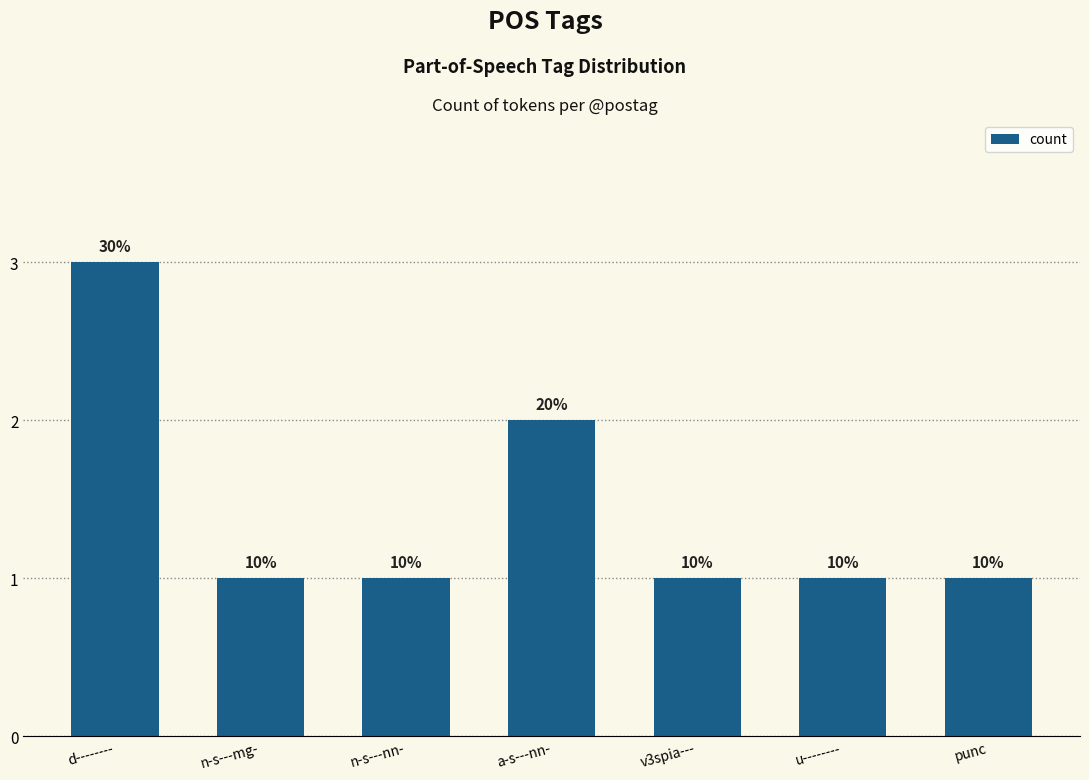

True or false: the data shows 1 at n-s---mg-.

False